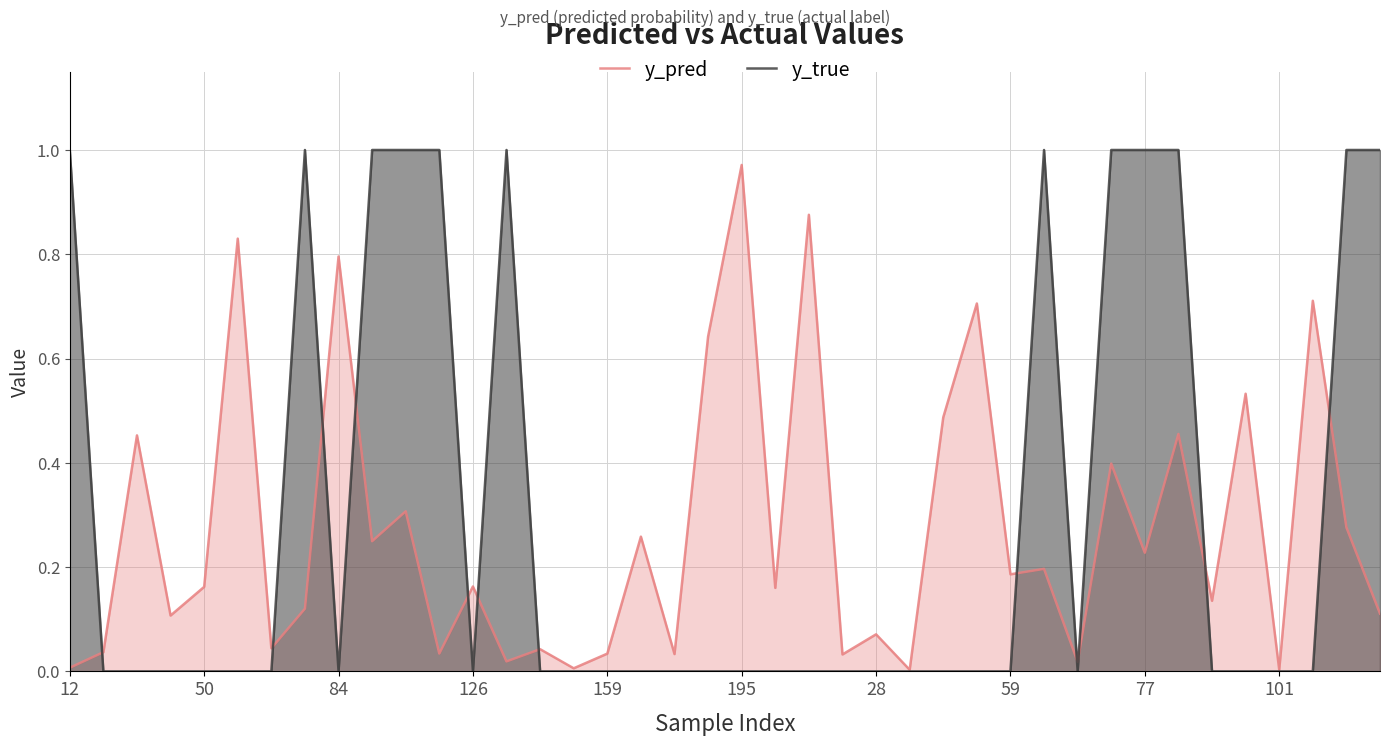

In y_pred, how many points are lower than both neighbors (excluding endpoints)?

15